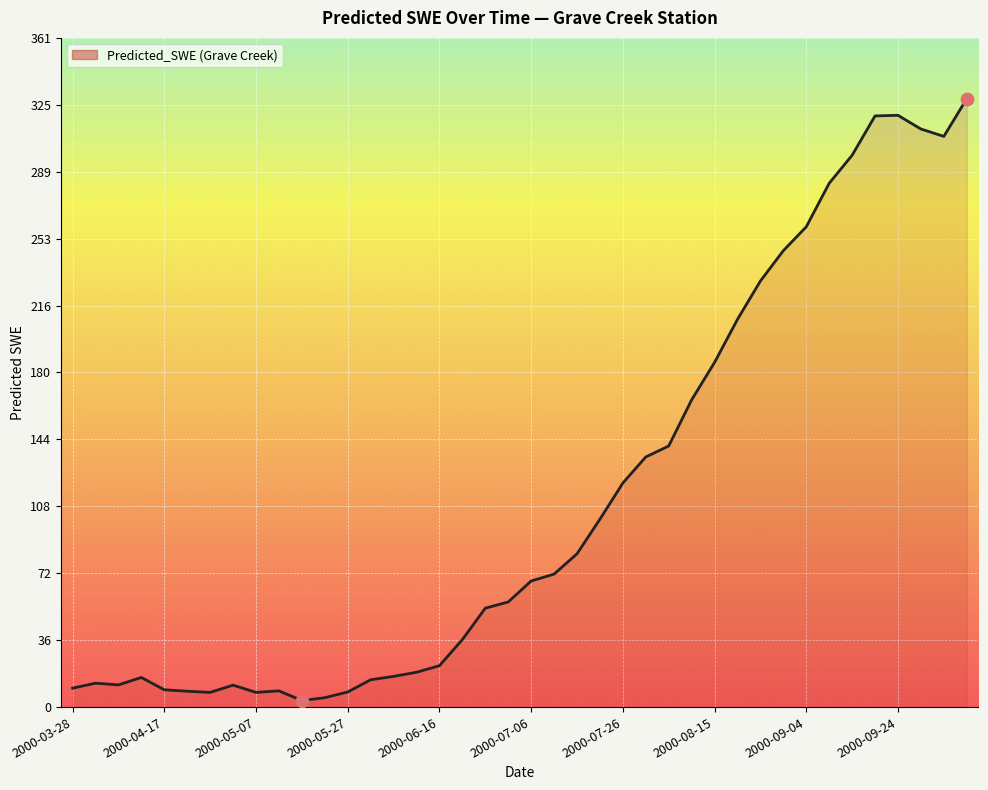

What is the greatest value displayed?

327.9